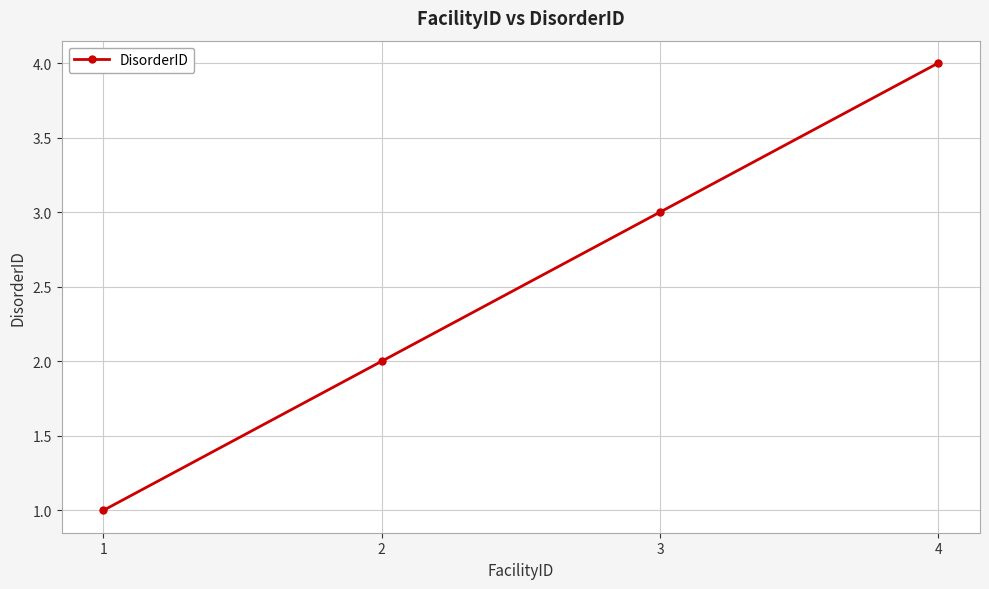

Which category has the highest value across all series?

4